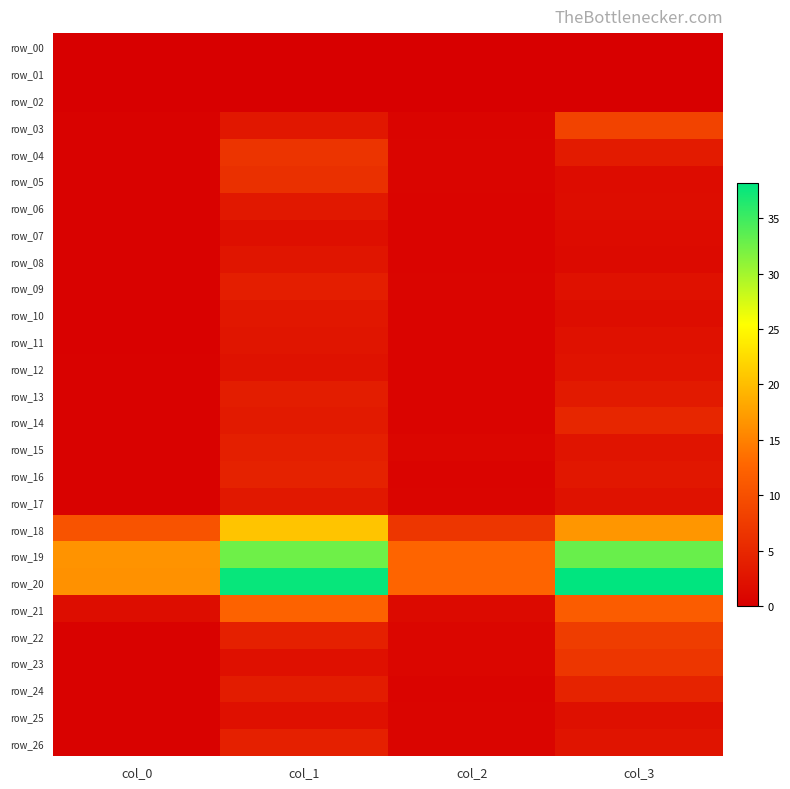

How many data points in row_15 are less than 2?

2